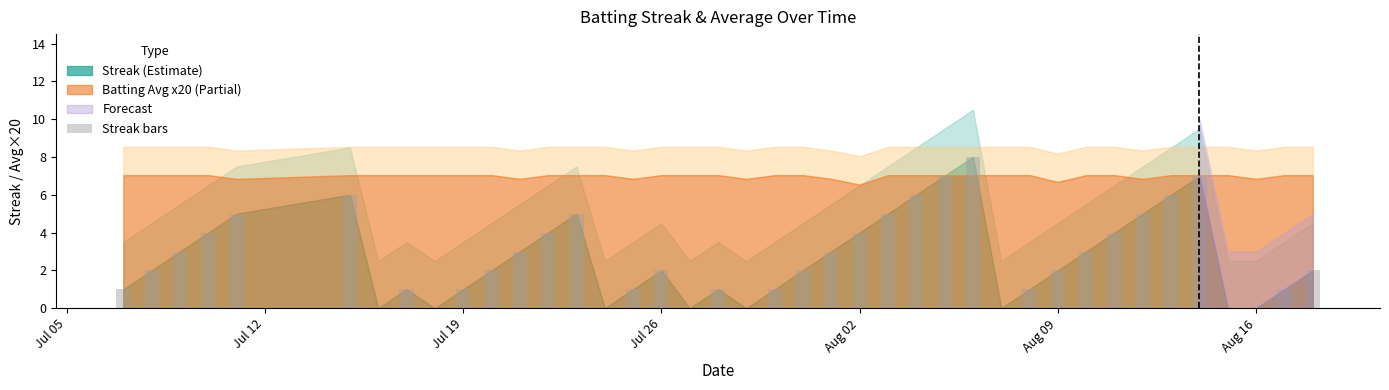

What is the greatest value displayed?

8